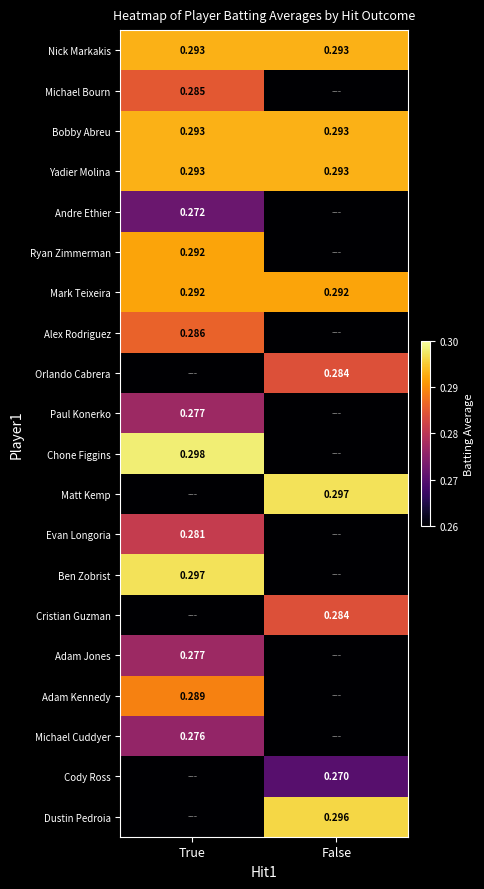

The value of Nick Markakis at True is 0.5. True or false?

False